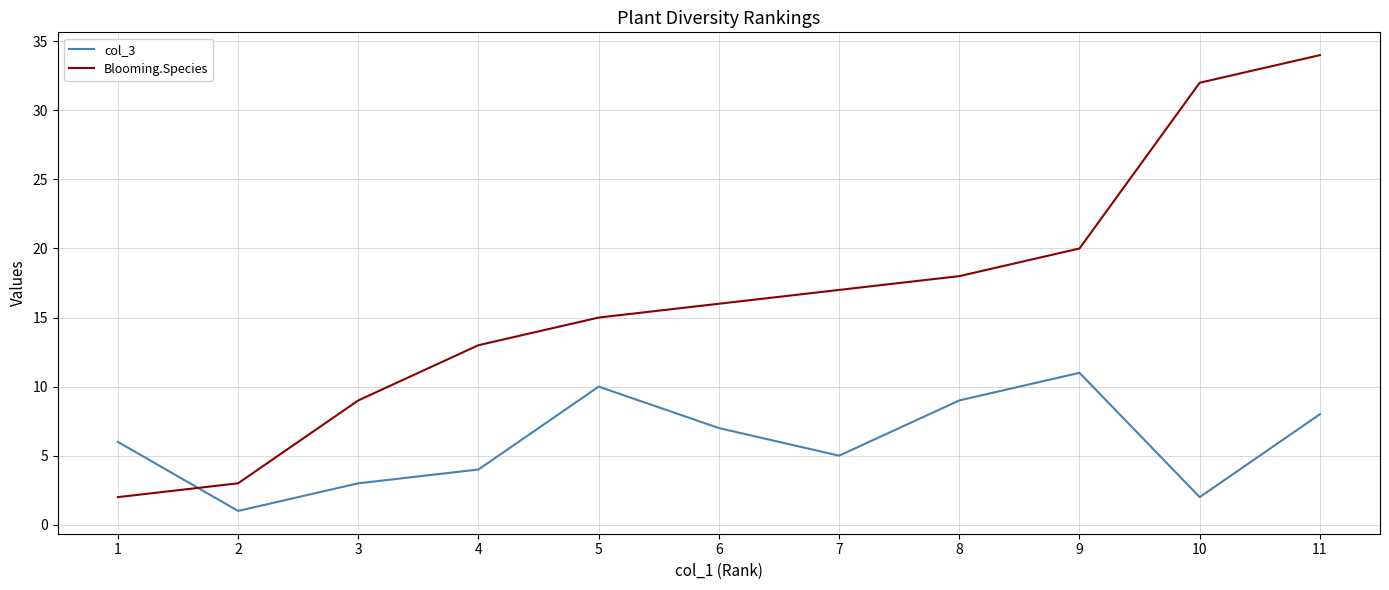

How many intersections are there between col_3 and Blooming.Species?

1